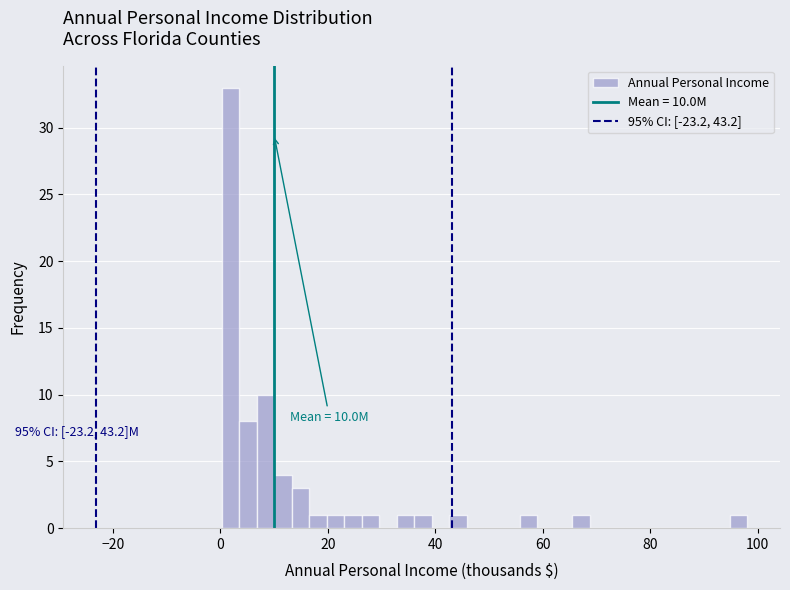

Around what value on the x-axis is the tallest bar? Give the approximate position of its centre, as read against the axis.

2